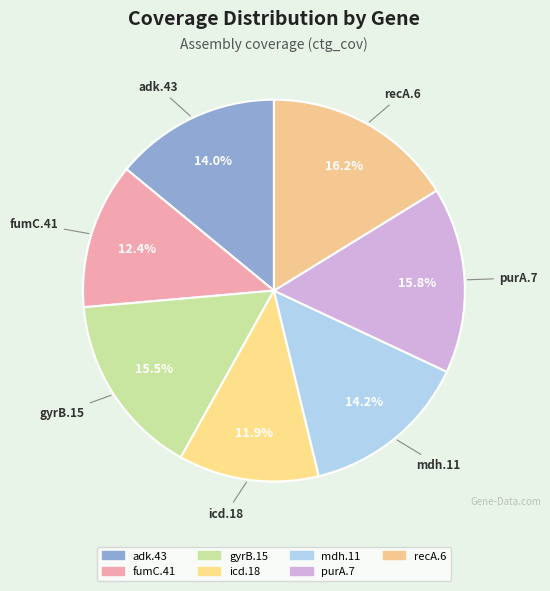

The mdh.11 slice represents 14% of the pie. True or false?

True